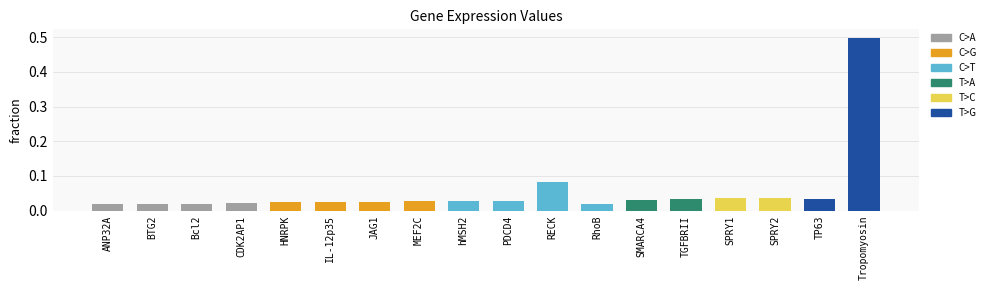

What is the maximum value shown in the chart?

0.5